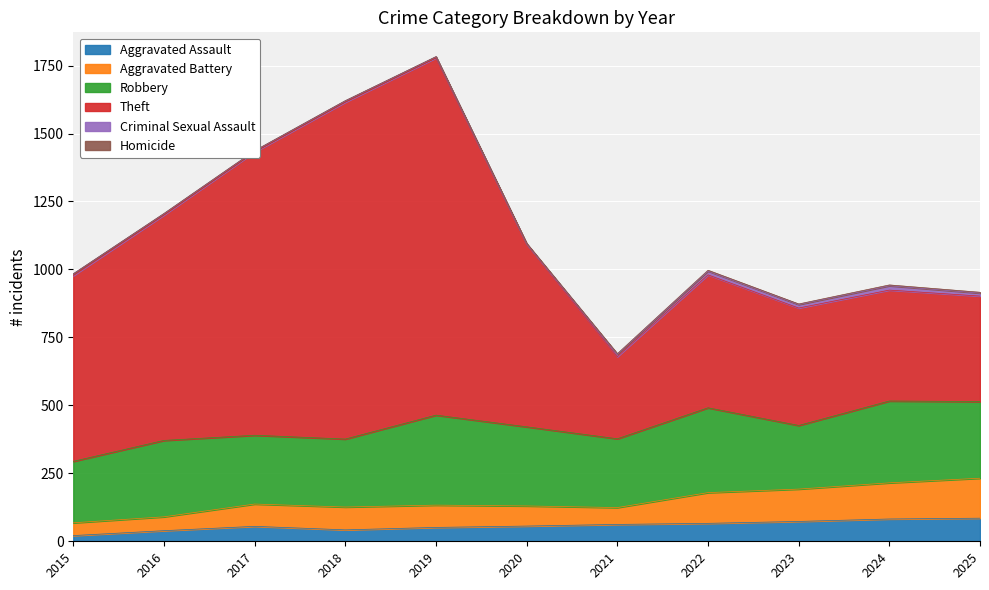

True or false: Aggravated Assault has a value of 55 at 2017.

True